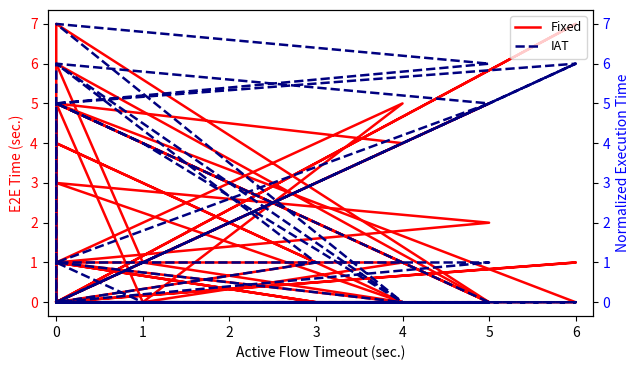

List the series in order of their peak value, lowest first.

Fixed, IAT